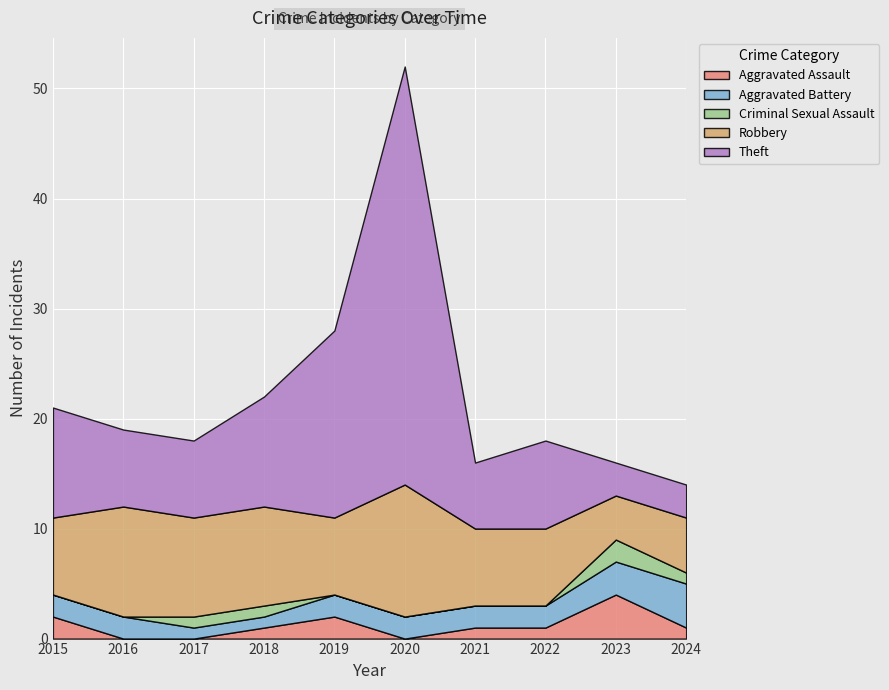

Reading right to left, what are all the values shown in this chart?

Aggravated Assault: 1	4	1	1	0	2	1	0	0	2
Aggravated Battery: 4	3	2	2	2	2	1	1	2	2
Criminal Sexual Assault: 1	2	0	0	0	0	1	1	0	0
Robbery: 5	4	7	7	12	7	9	9	10	7
Theft: 3	3	8	6	38	17	10	7	7	10